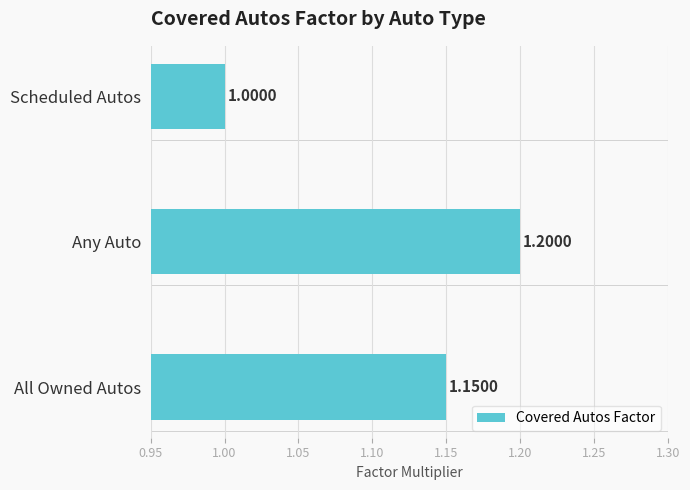

Where is the data nearest to the value 1?

Scheduled Autos